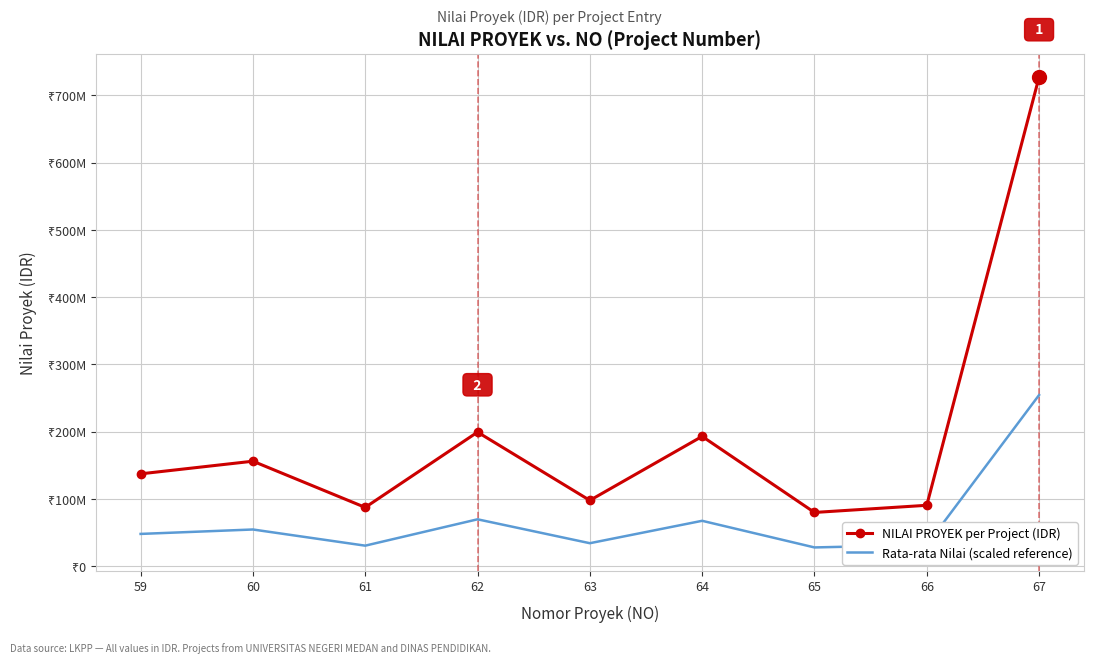

What are all the series names shown in the legend?

NILAI PROYEK per Project (IDR), Rata-rata Nilai (scaled reference)